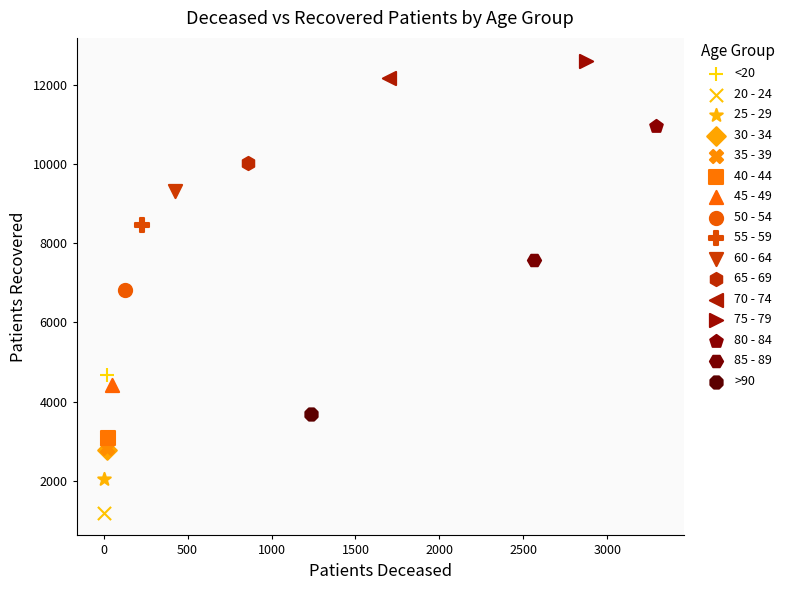

What are all the series names shown in the legend?

<20, 20 - 24, 25 - 29, 30 - 34, 35 - 39, 40 - 44, 45 - 49, 50 - 54, 55 - 59, 60 - 64, 65 - 69, 70 - 74, 75 - 79, 80 - 84, 85 - 89, >90